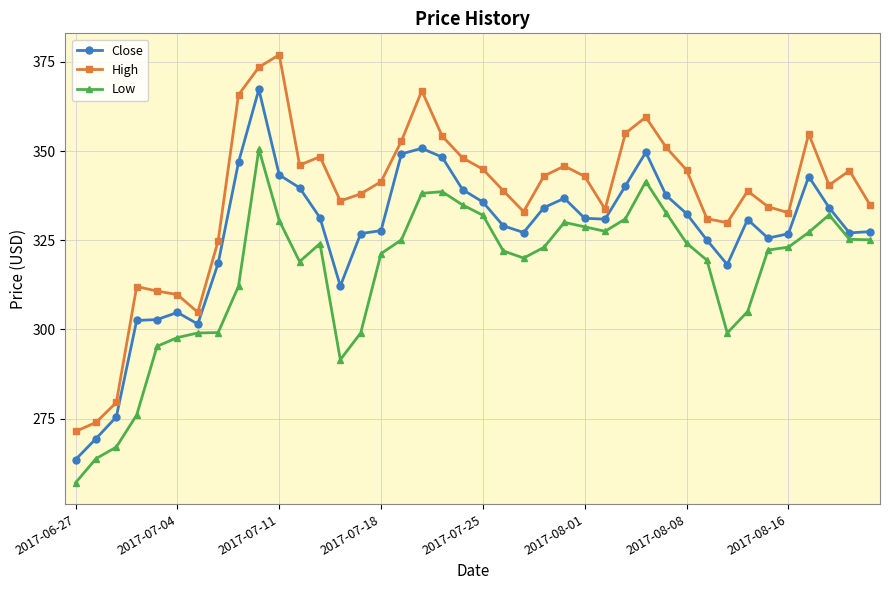

What is the sum of all Low values?

12630.4